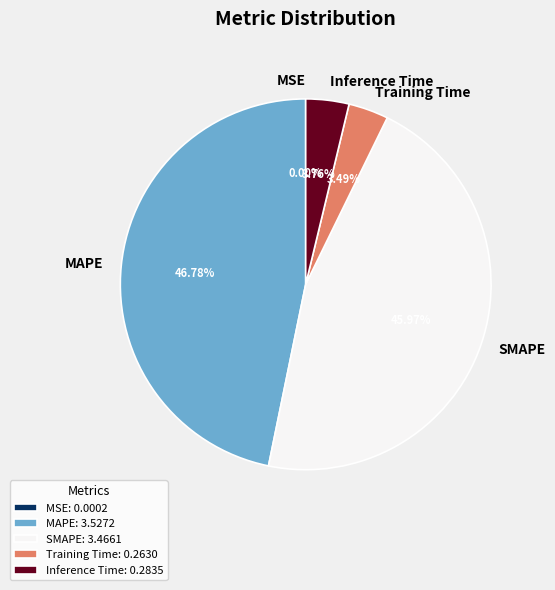

Do Training Time and Inference Time together represent more than half of the pie?

No